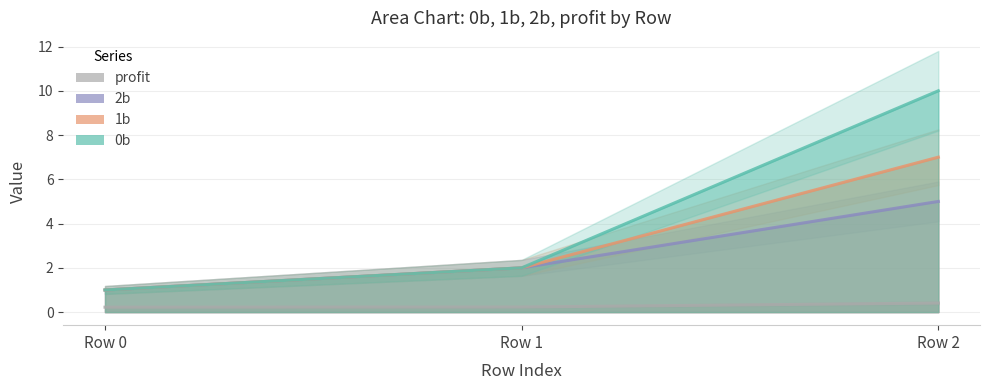

What is the value of the 1b point at the 1st from the left?

1.0